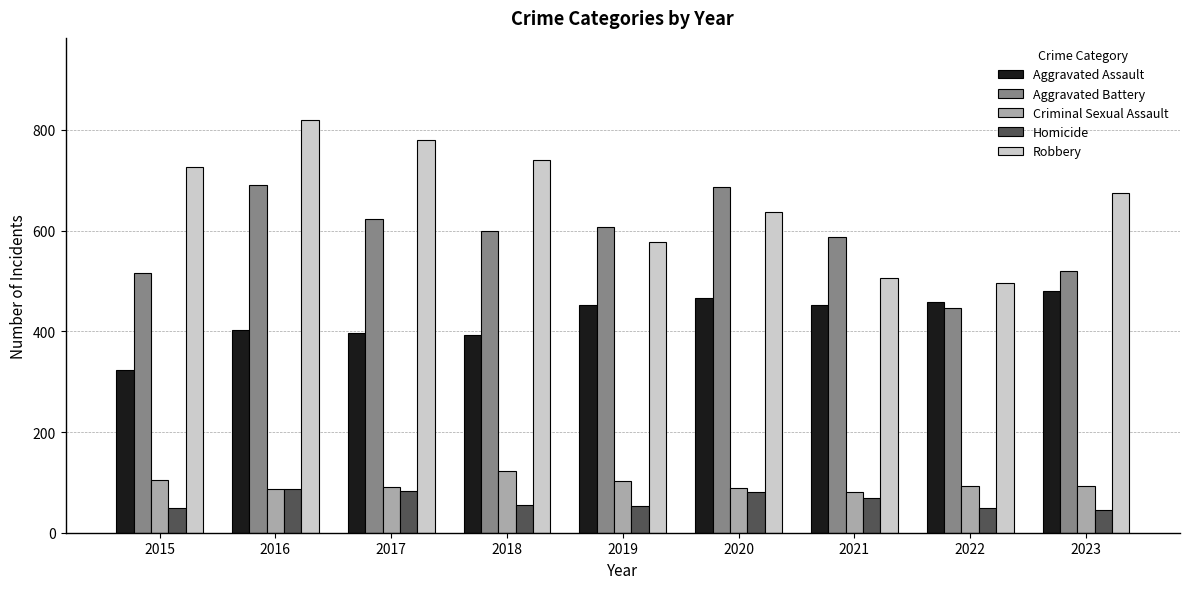

Which series has the largest total across all categories?

Robbery